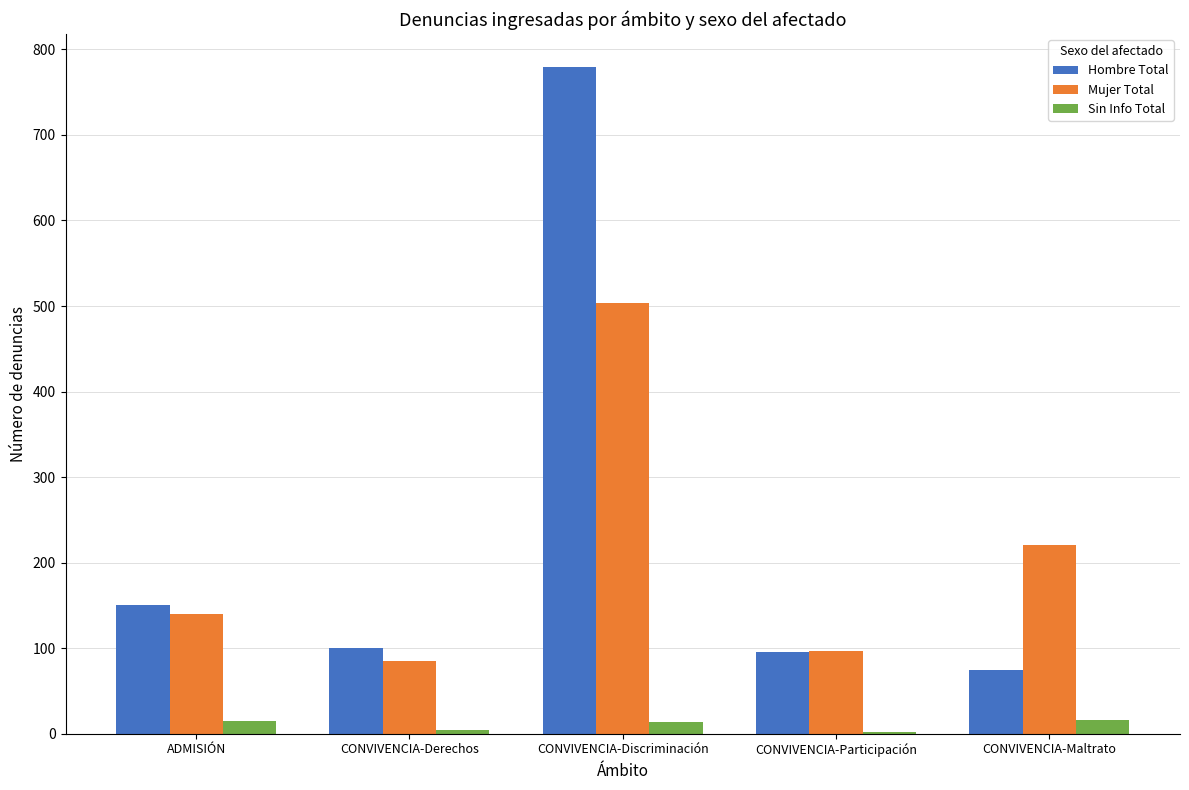

True or false: Mujer Total has a value of 503 at CONVIVENCIA-Discriminación.

True